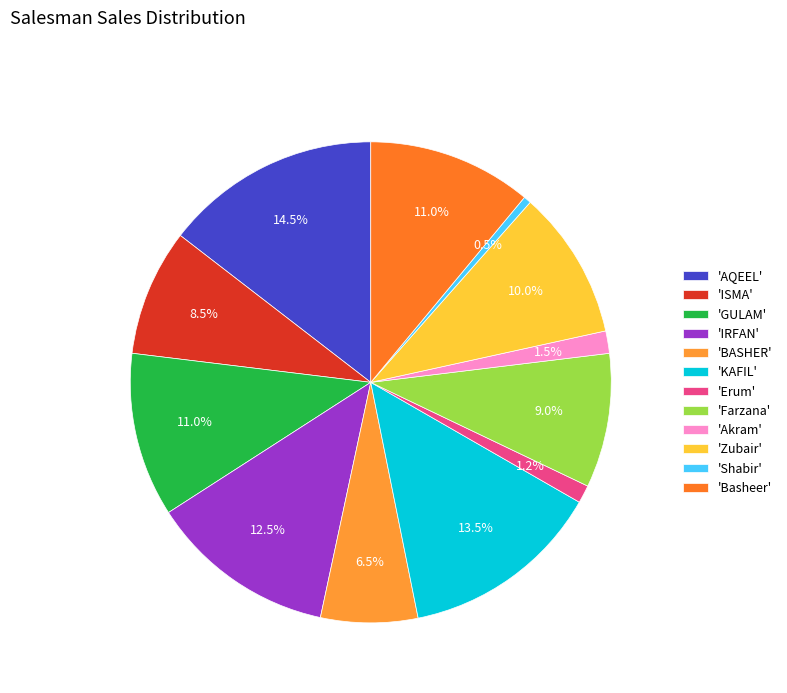

Does any single category account for the majority?

No